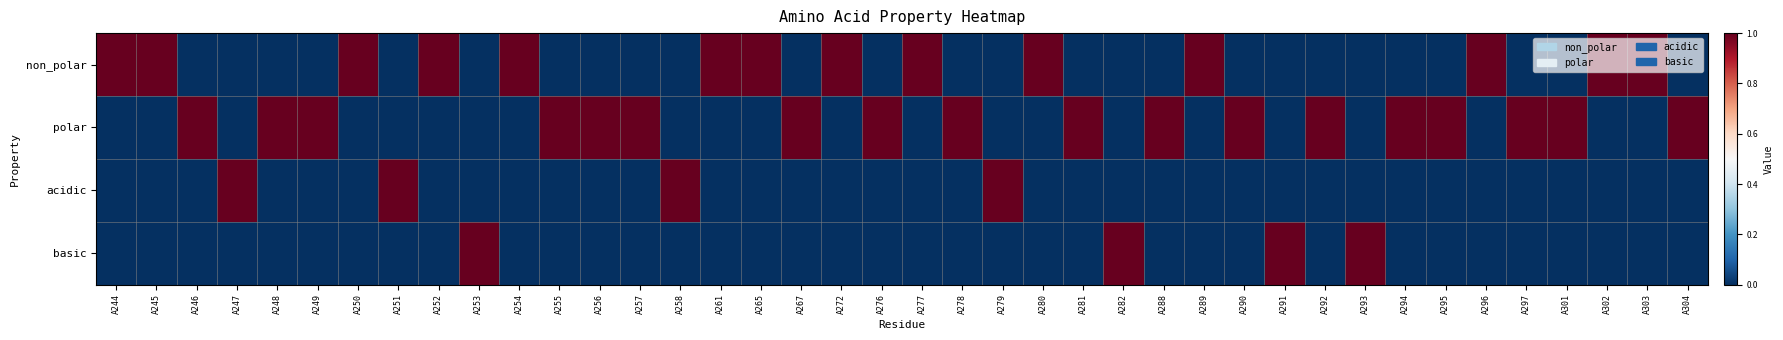

At how many categories does at least one series exceed 0?

40